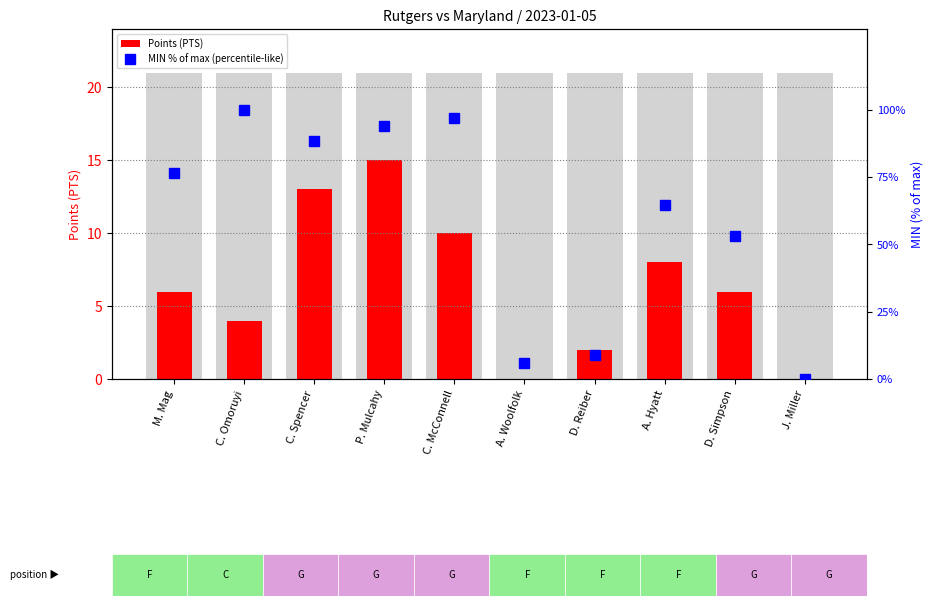

What is the difference between the Points (PTS) values at C. McConnell and J. Miller?

10.0